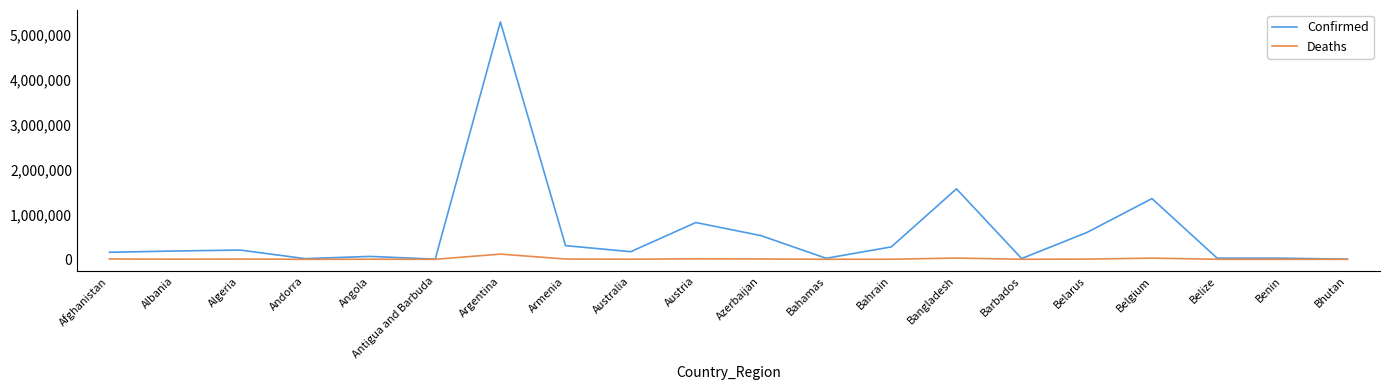

List the series in order of their overall mean, highest first.

Confirmed, Deaths